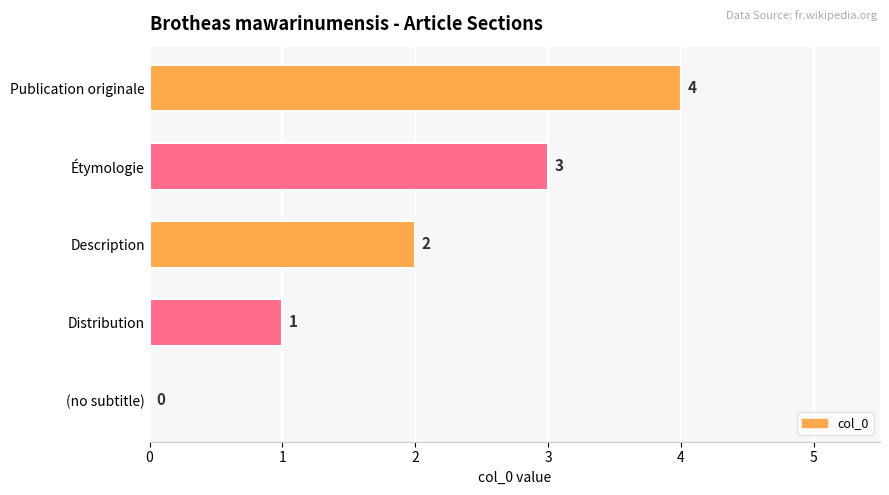

How many values are between 1 and 3?

3